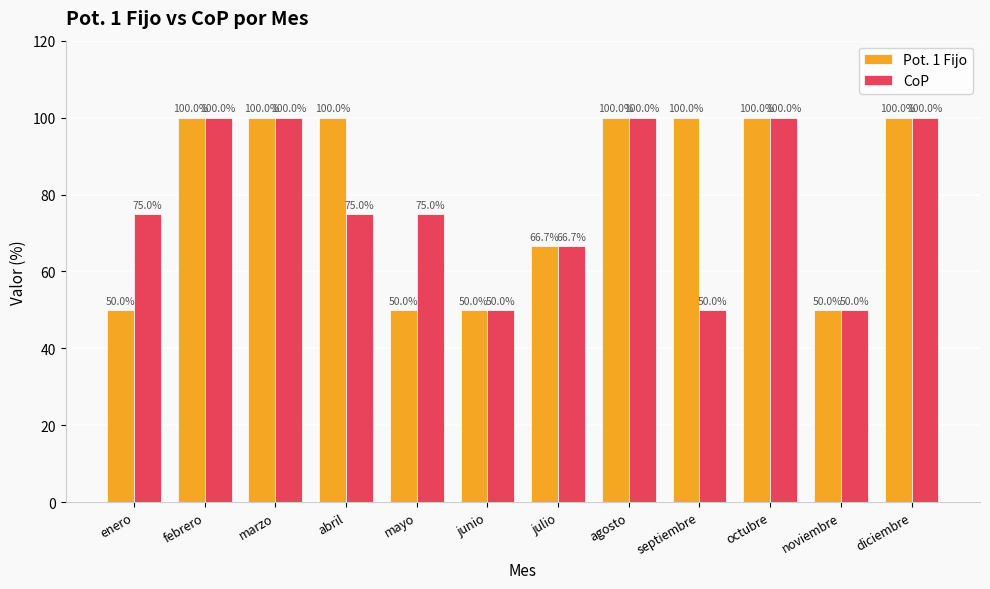

What is the maximum value shown in the chart?

100.0